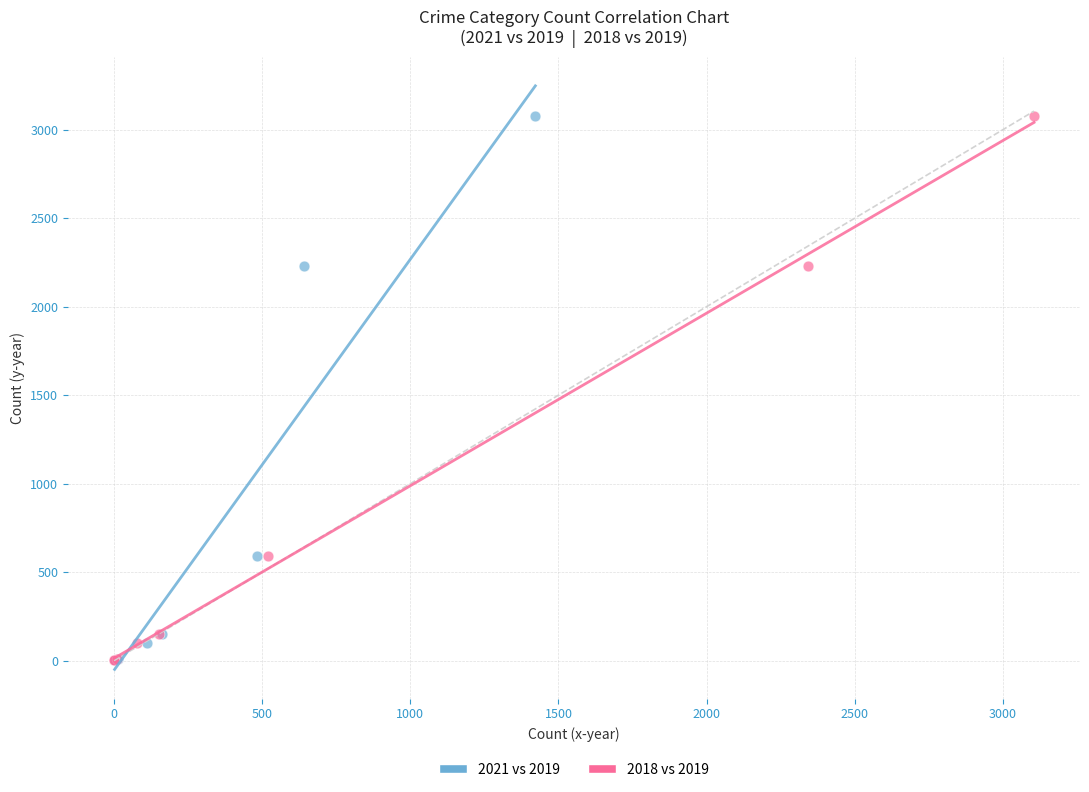

What are all the series names shown in the legend?

2021 vs 2019, 2018 vs 2019